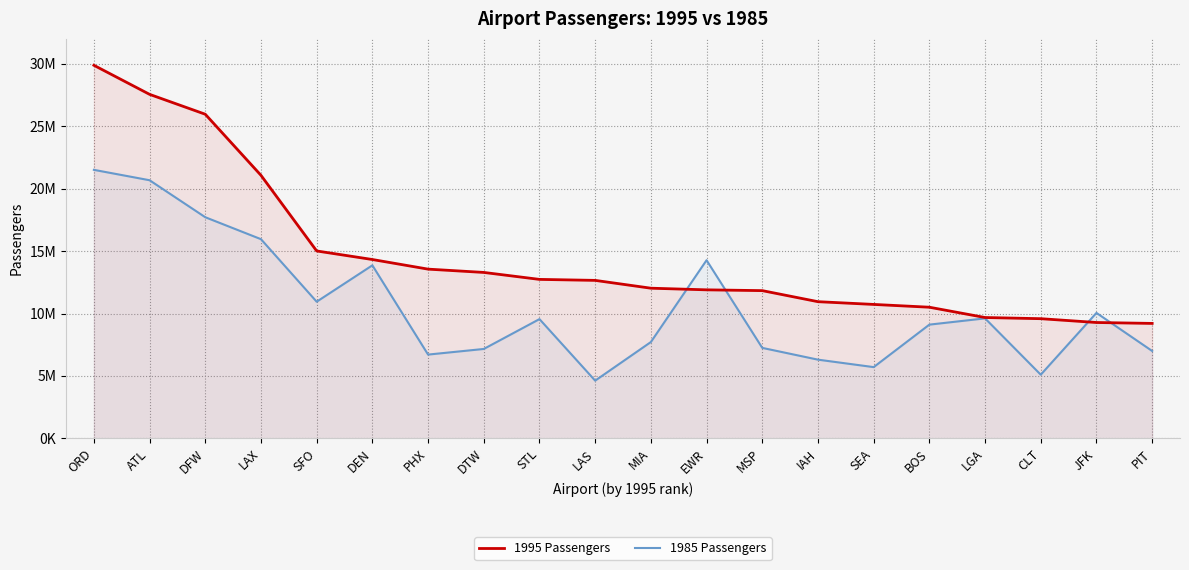

Reading left to right, extract all data points from this chart.

1995 Passengers: ORD=29885987	ATL=27556894	DFW=25963950	LAX=21072273	SFO=15013265	DEN=14328457	PHX=13557883	DTW=13293568	STL=12736060	LAS=12657051	MIA=12030812	EWR=11899633	MSP=11835783	IAH=10950826	SEA=10731233	BOS=10507611	LGA=9682171	CLT=9588900	JFK=9283314	PIT=9209903
1985 Passengers: ORD=21510371	ATL=20678095	DFW=17715224	LAX=15957127	SFO=10948098	DEN=13862996	PHX=6713293	DTW=7163840	STL=9555195	LAS=4627078	MIA=7717685	EWR=14272558	MSP=7250302	IAH=6307582	SEA=5709488	BOS=9112901	LGA=9613913	CLT=5102703	JFK=10052007	PIT=7002343